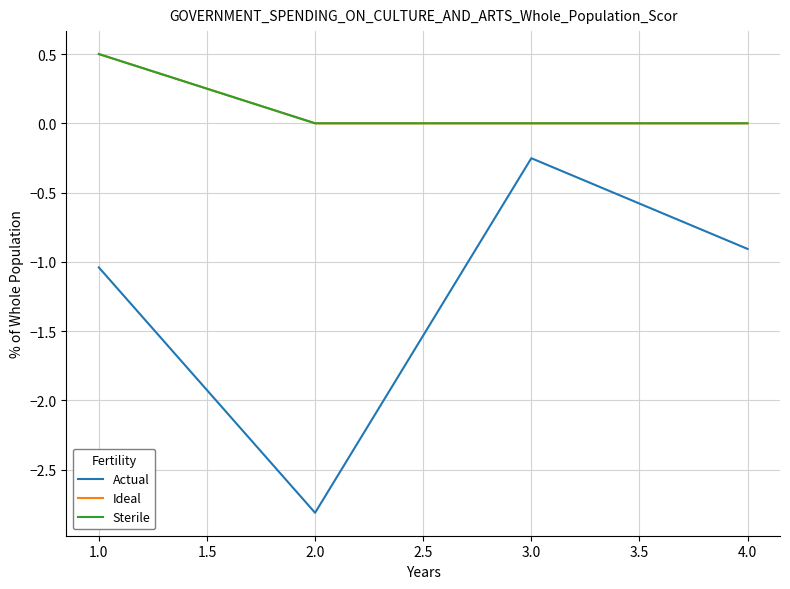

Is this an area chart (filled region under the line)?

No